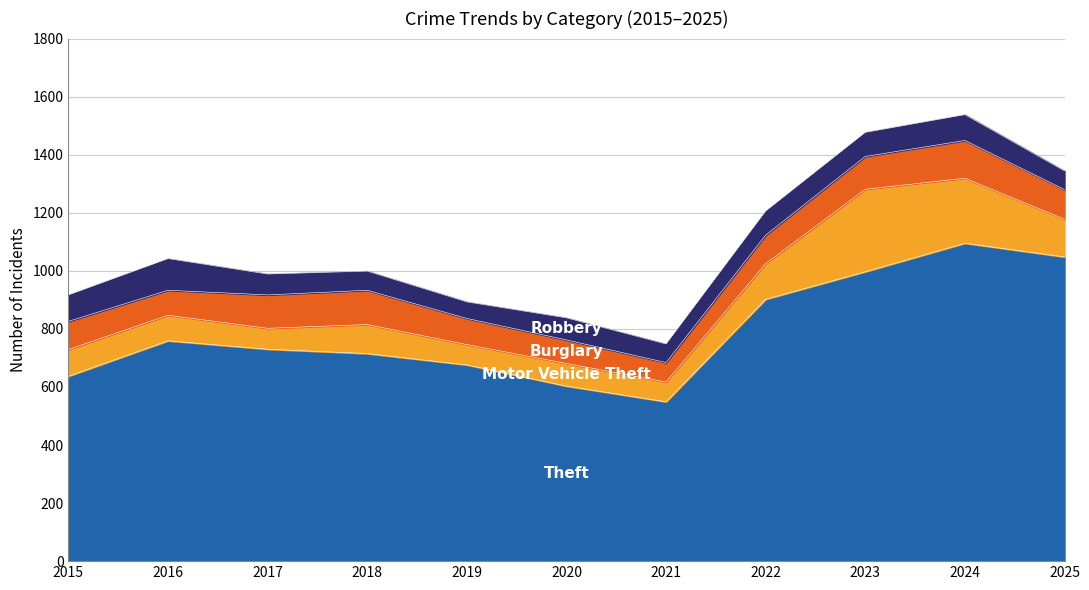

How many lines are shown in the chart?

4